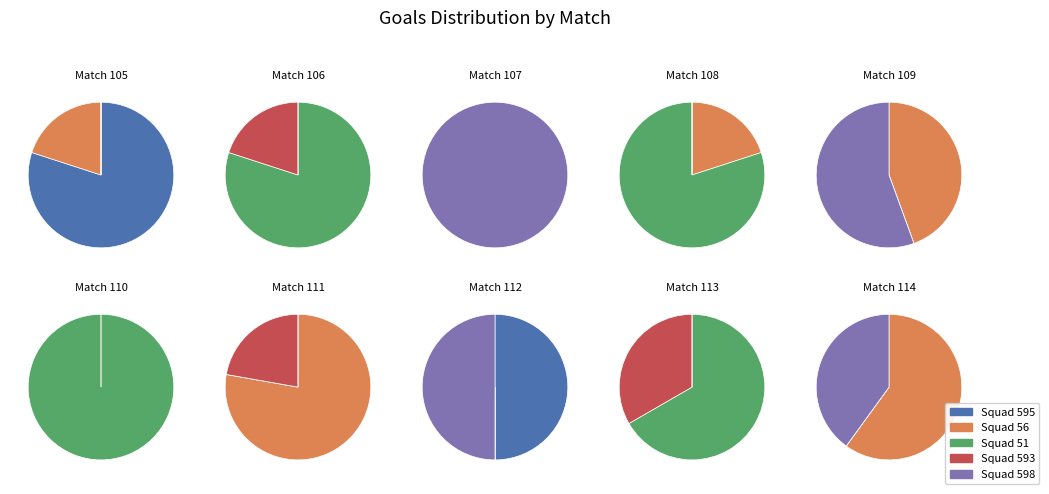

What is the smallest slice in the pie chart?

Squad 598